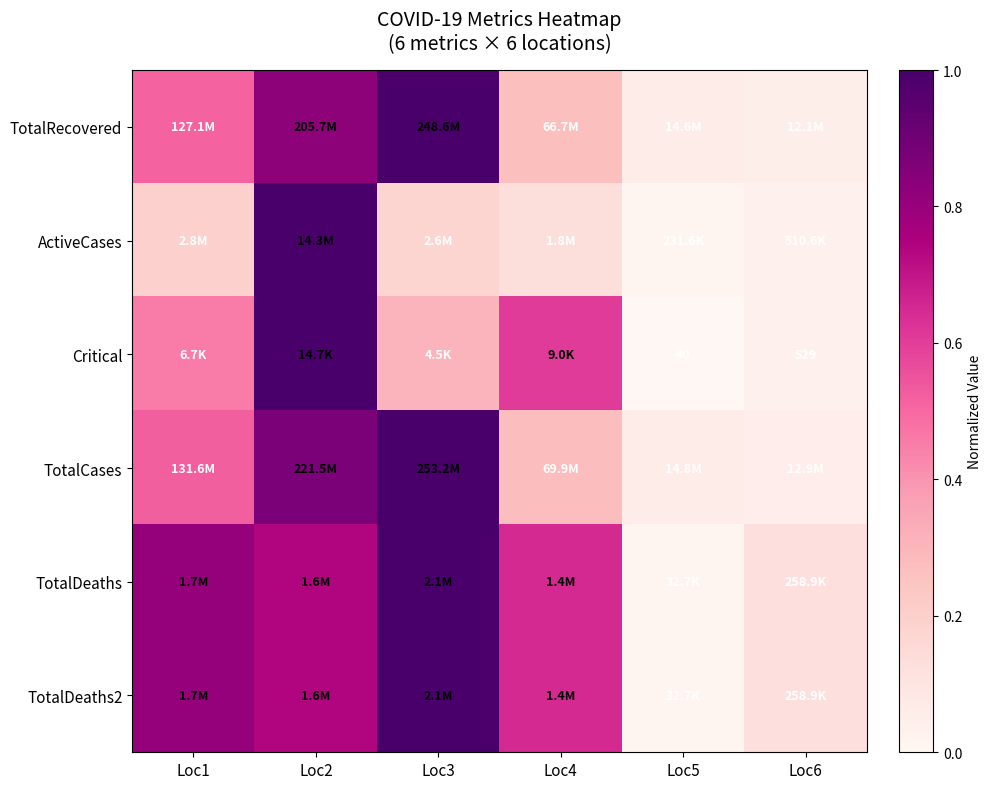

List the labels in order of Critical value, largest first.

Loc2, Loc4, Loc1, Loc3, Loc6, Loc5